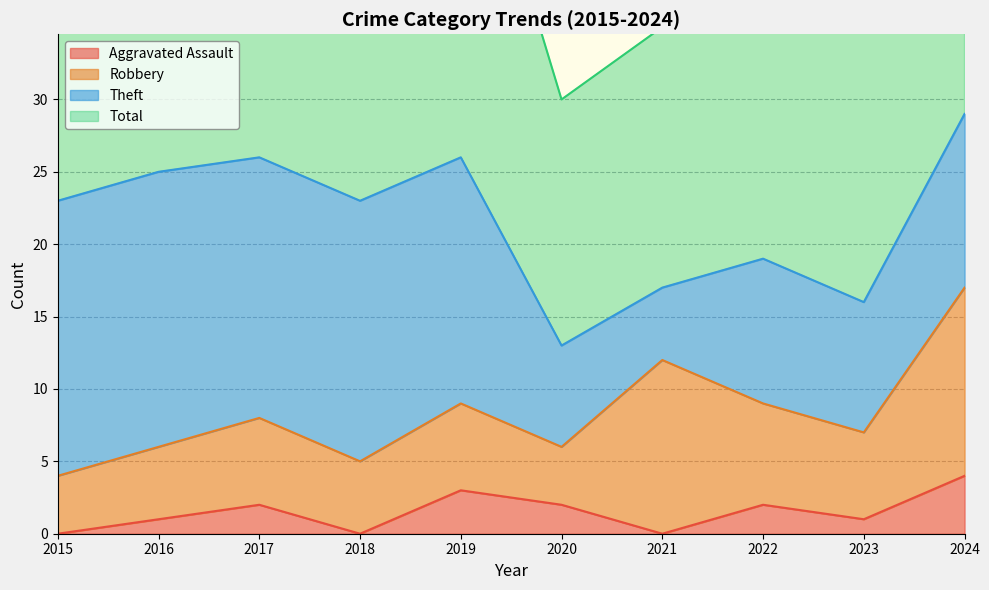

Is it true that Aggravated Assault equals 4 at 2024?

True